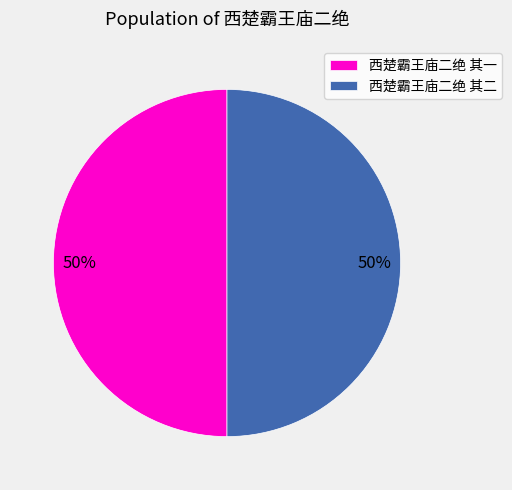

Is the sum of 西楚霸王庙二绝 其二 and 西楚霸王庙二绝 其一 greater than half?

Yes